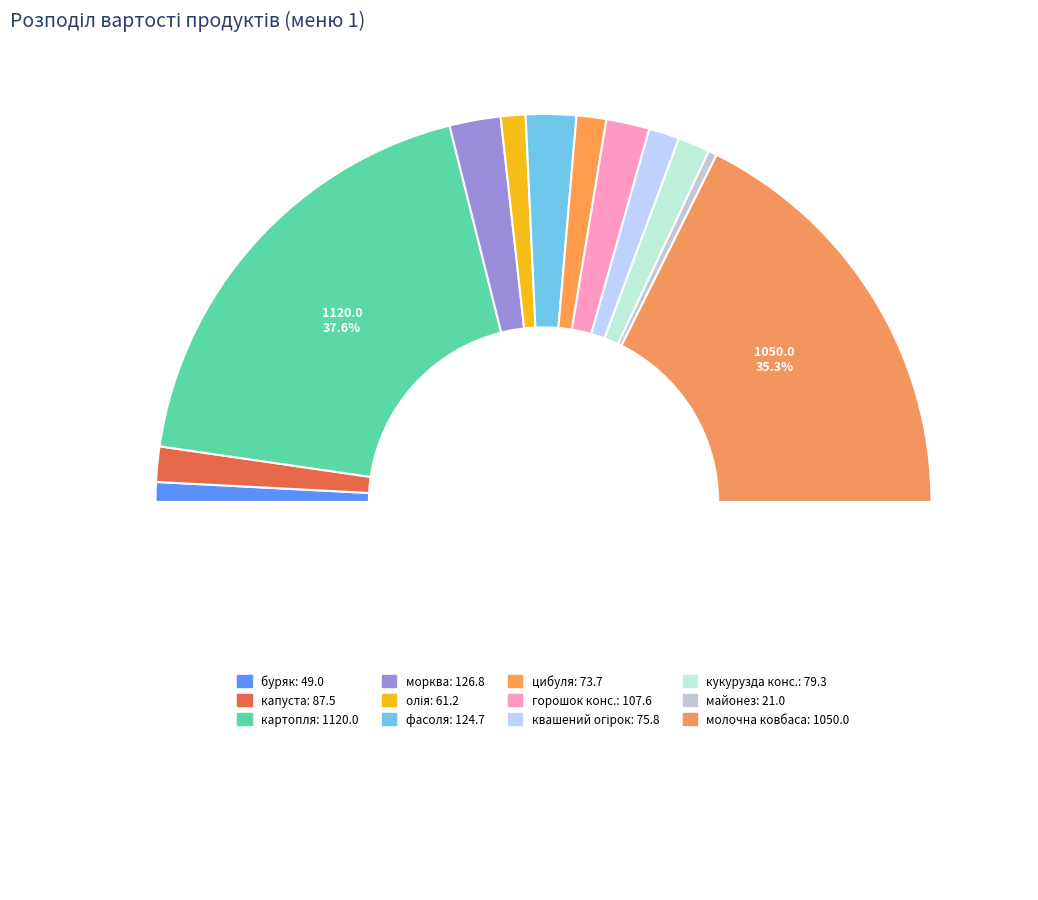

Is the sum of олія and цибуля greater than half?

No